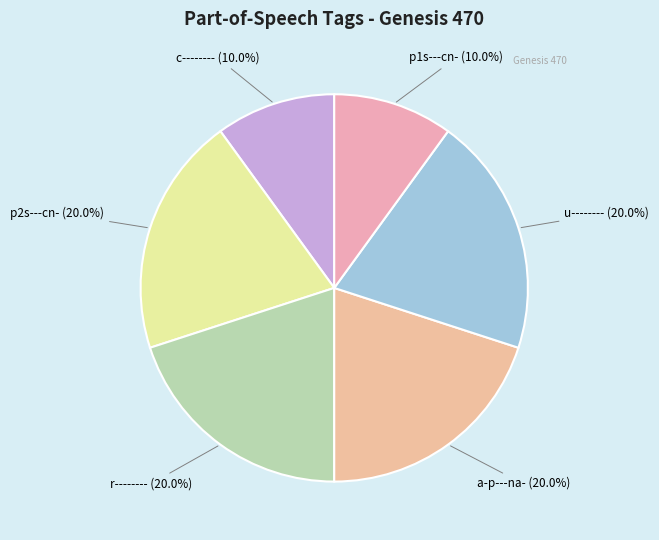

Count the number of slices in the pie.

6